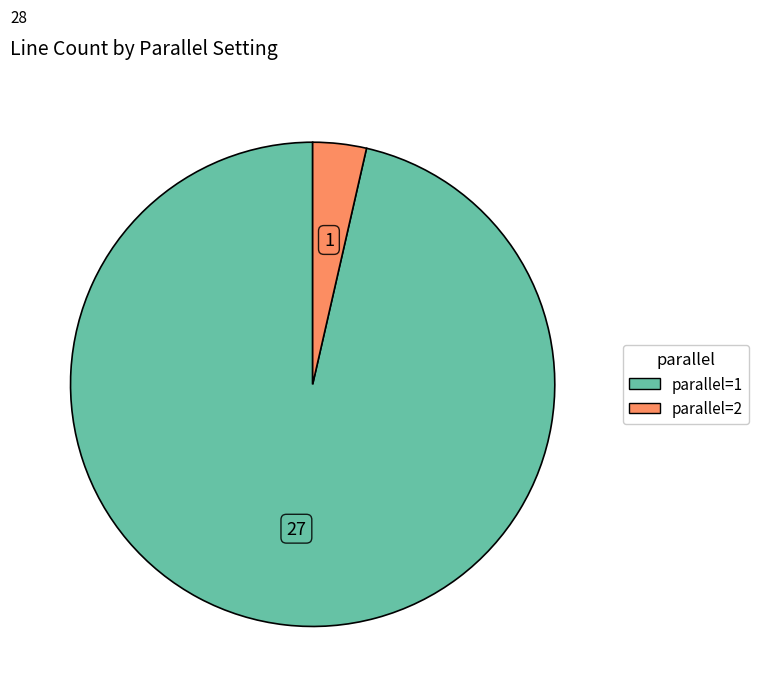

What is the majority slice?

parallel=1